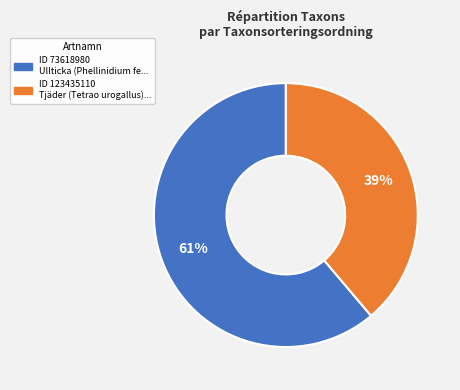

To the nearest percent, what is the average slice percentage?

50%